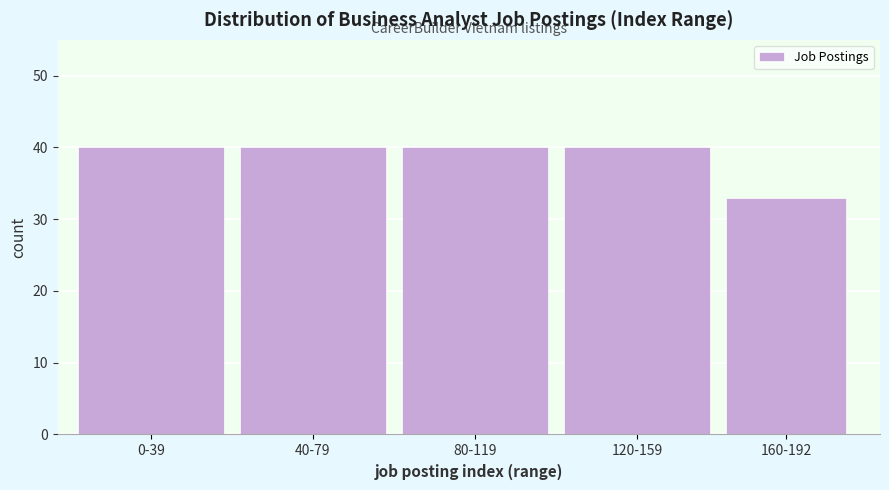

Reading left to right, transcribe all the data shown in this chart.

0-39=40	40-79=40	80-119=40	120-159=40	160-192=33